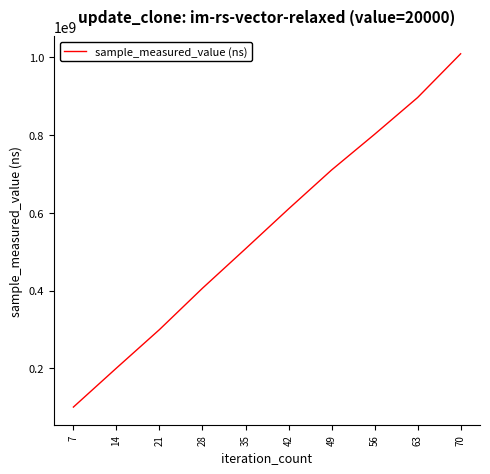

True or false: the data has more than 2 interior local peaks.

False